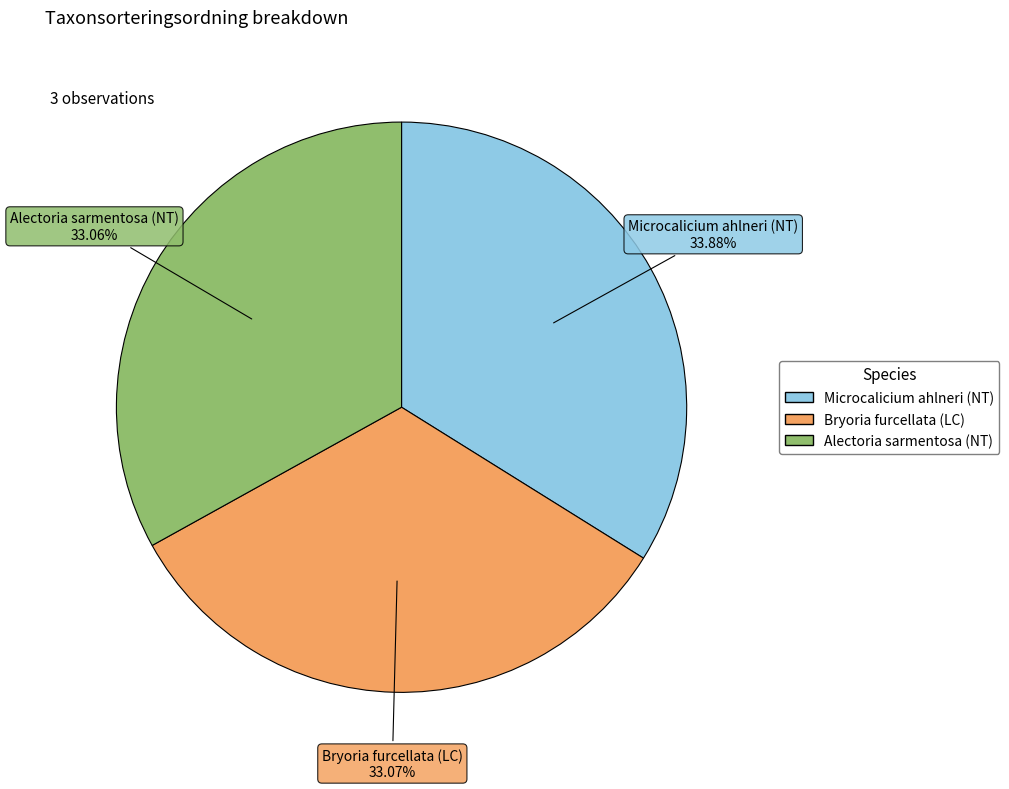

What percentage is the Bryoria furcellata (LC) slice, to the nearest percent?

33%